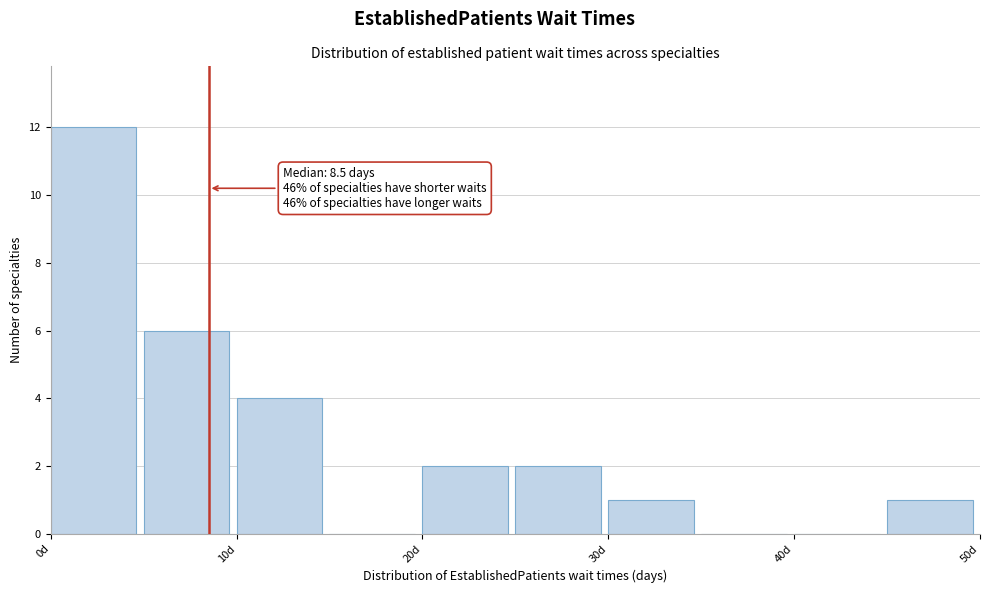

Which range on the x-axis has the tallest bar?

0 to 5